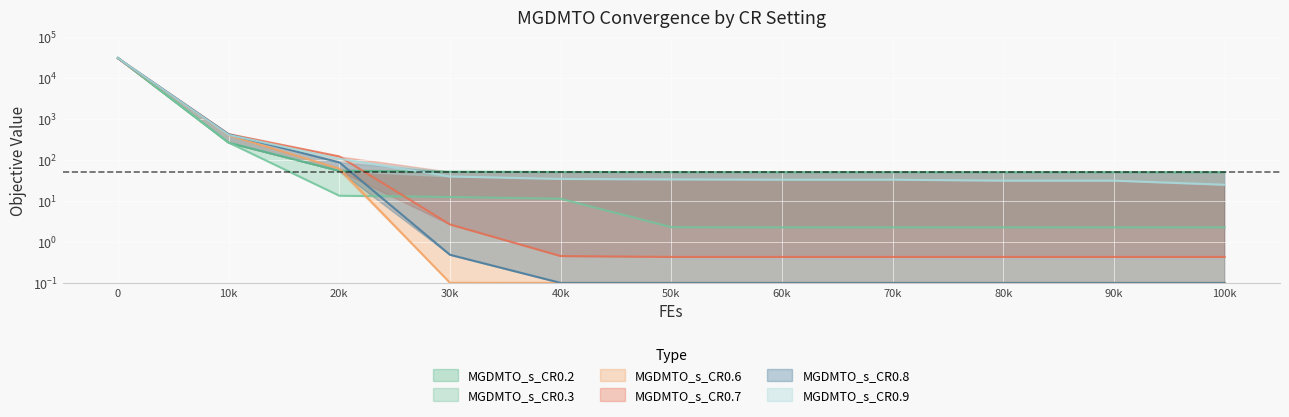

Which series has the largest total across all categories?

MGDMTO_s_CR0.3